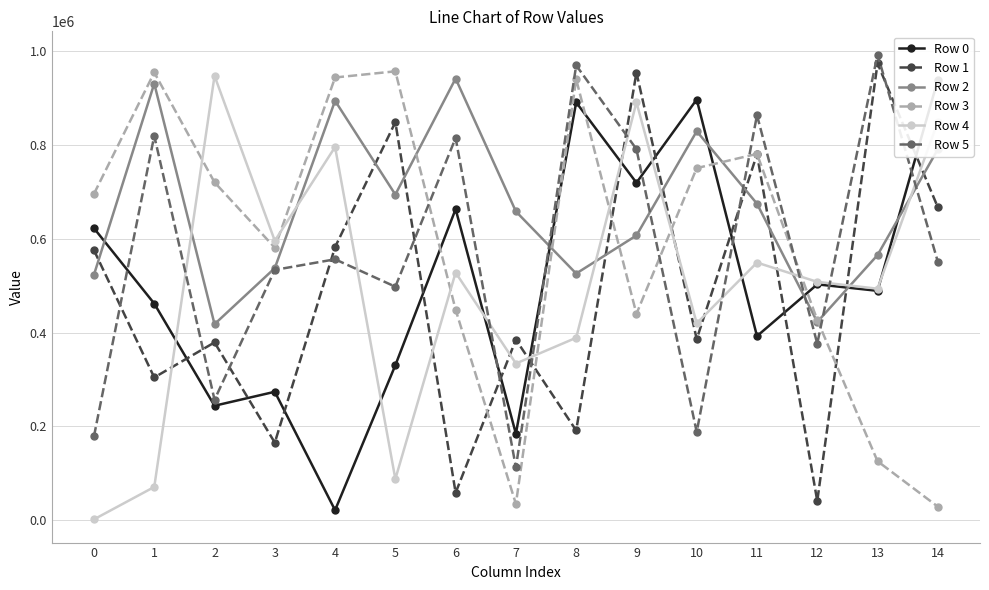

In Row 4, how many points are lower than both neighbors (excluding endpoints)?

5